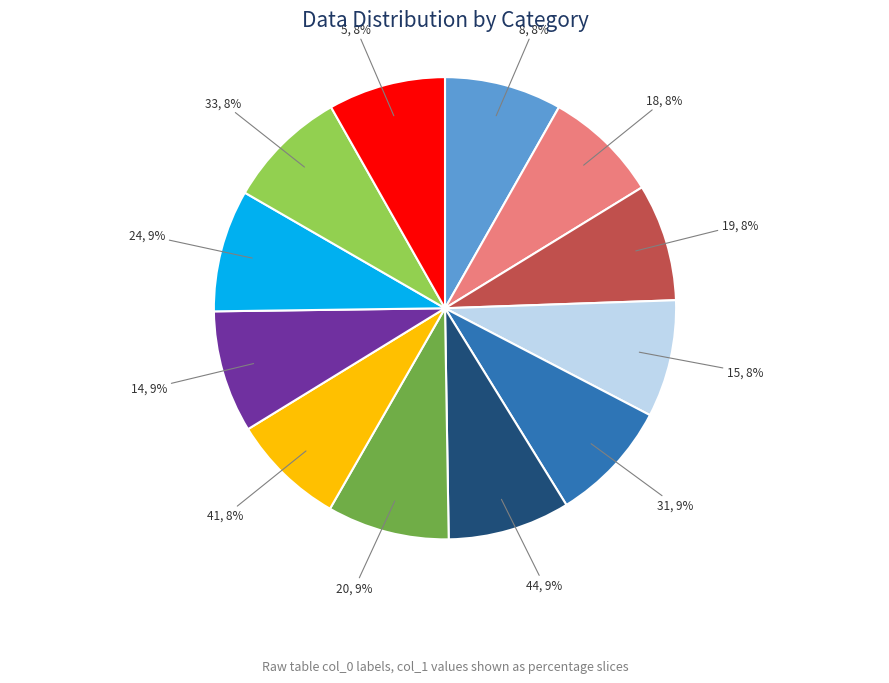

Does any single category account for the majority?

No